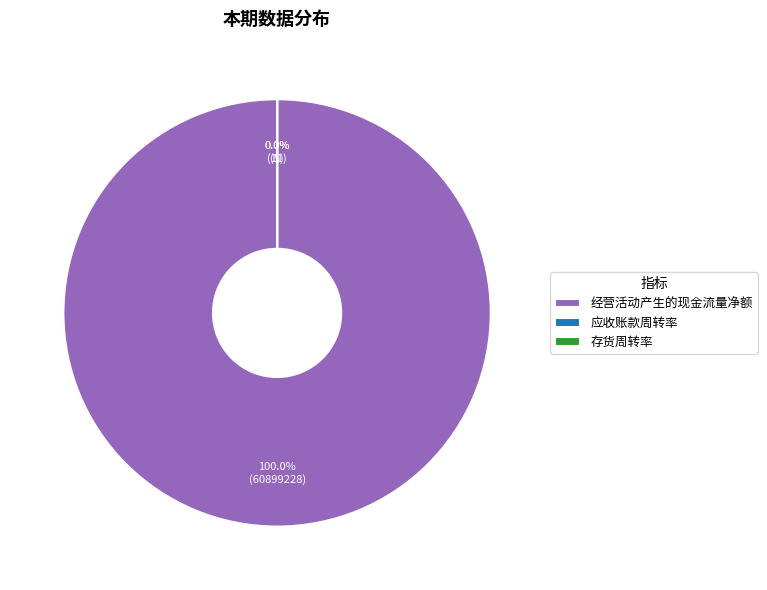

How many segments does this pie chart have?

3